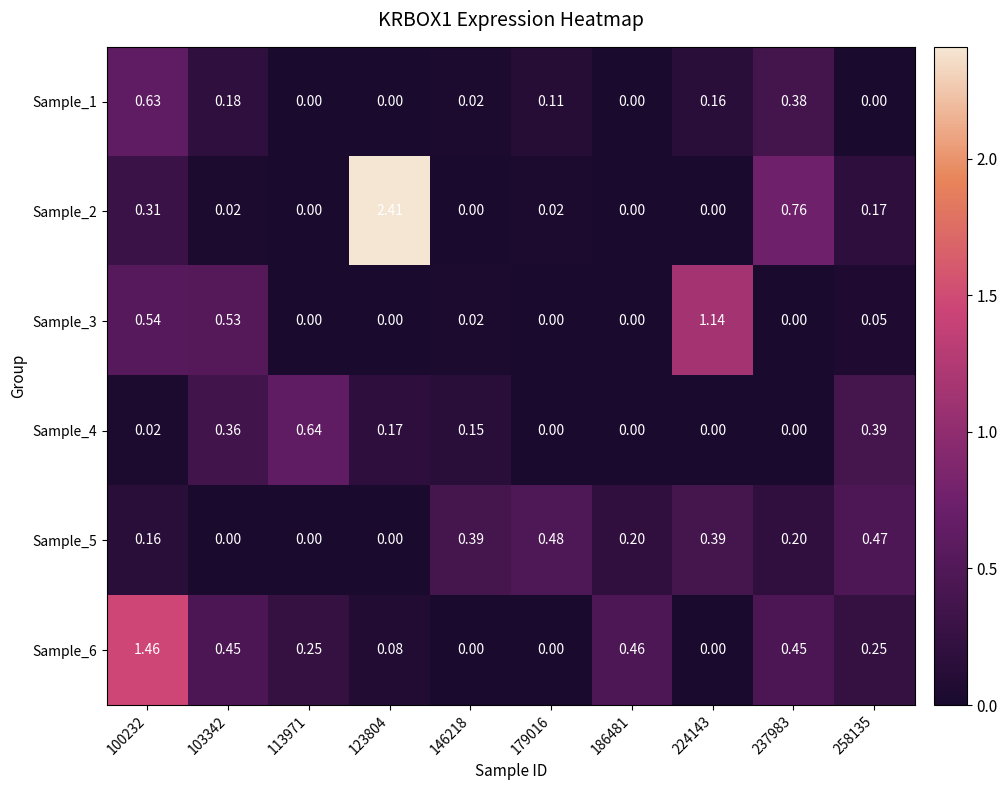

Which label corresponds to the largest value in the chart?

123804